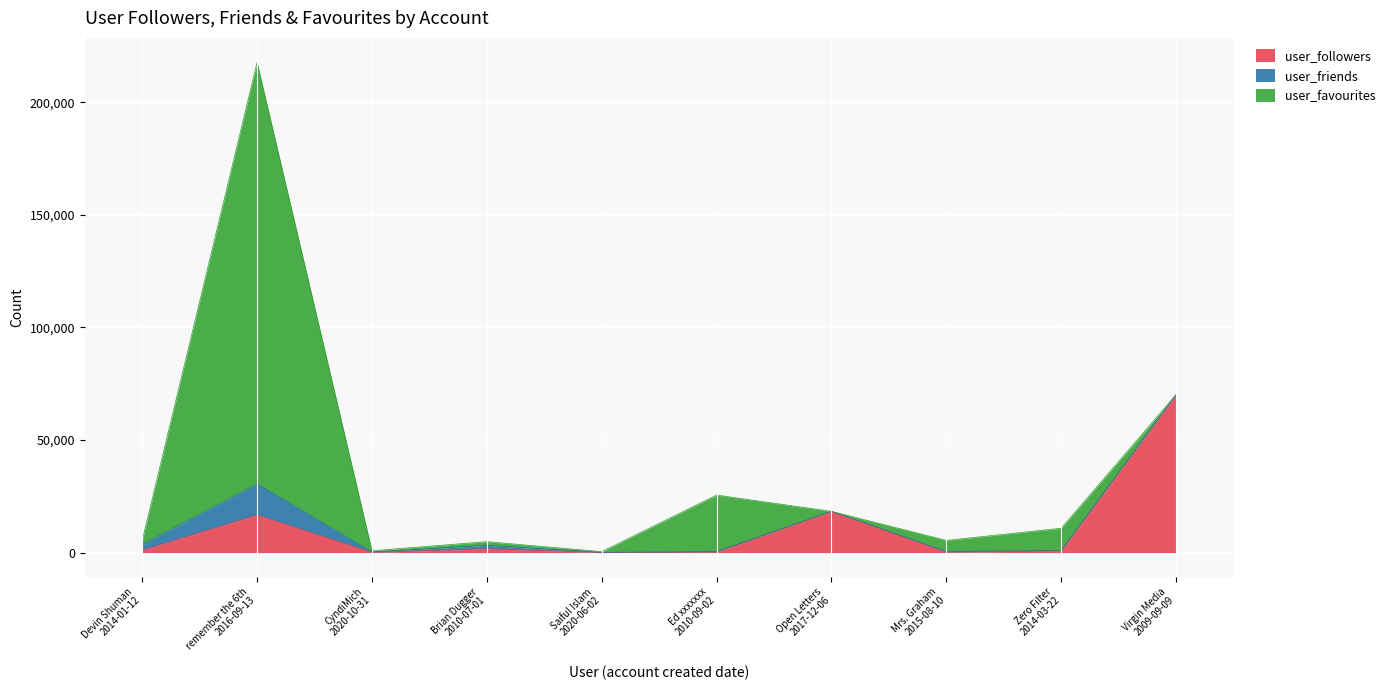

True or false: user_favourites has a value of 1 at Virgin Media
2009-09-09.

False